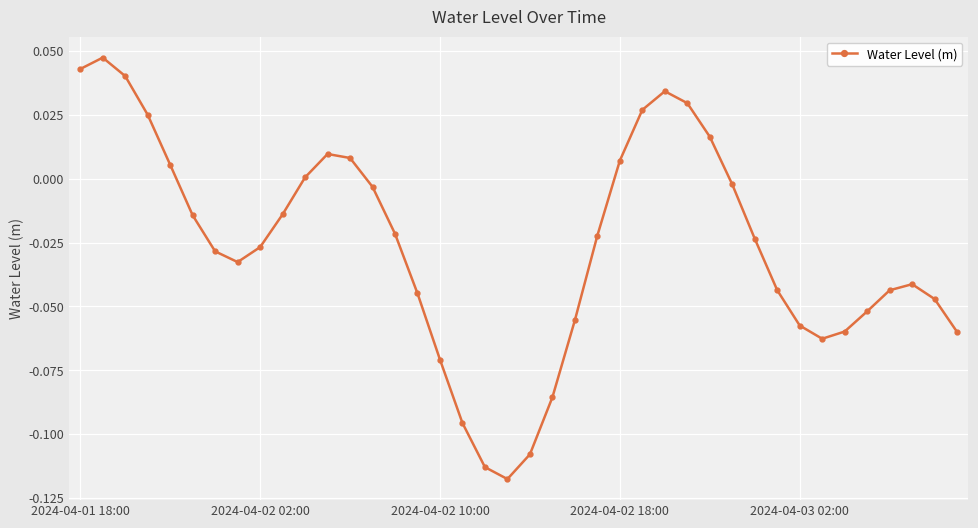

How many interior local peaks (higher than both neighbors) does the data have?

4